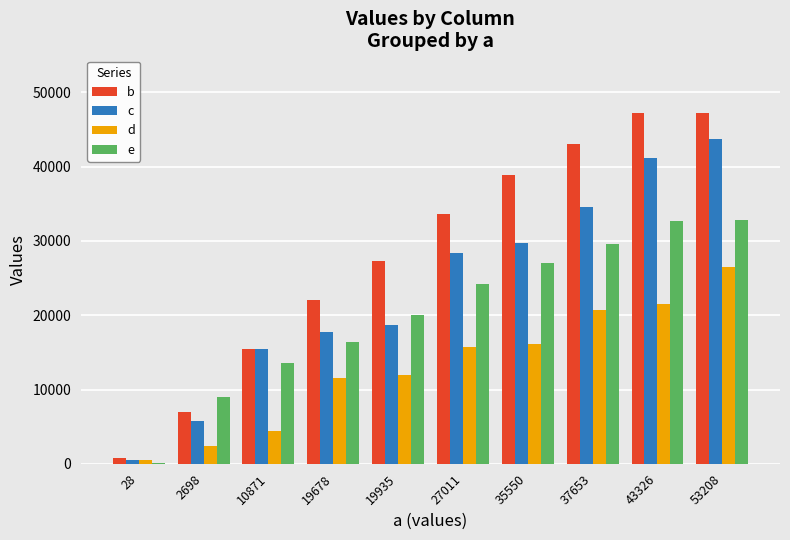

The d series shows 15787 at 27011. True or false?

True